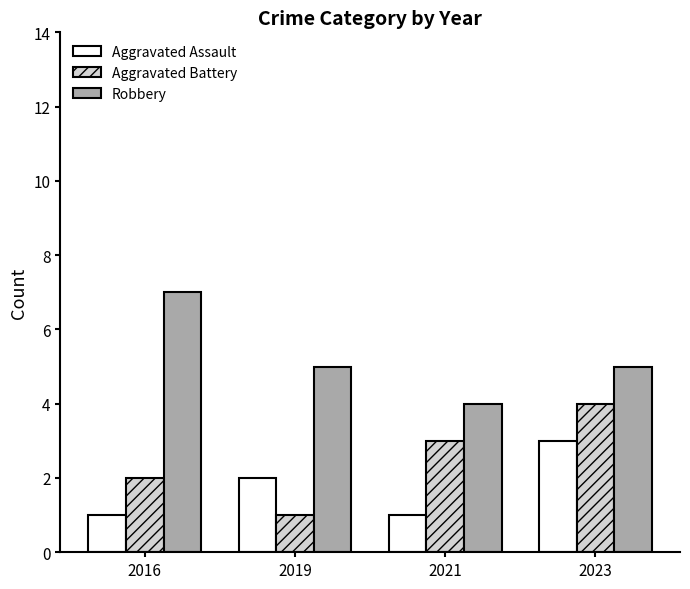

Reading left to right, transcribe all the data shown in this chart.

Aggravated Assault: 2016=1	2019=2	2021=1	2023=3
Aggravated Battery: 2016=2	2019=1	2021=3	2023=4
Robbery: 2016=7	2019=5	2021=4	2023=5